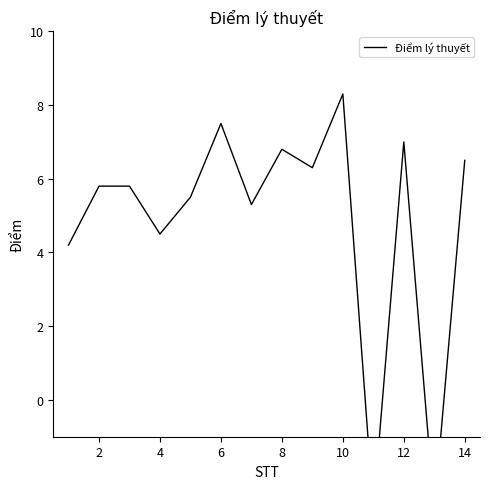

What is the greatest value displayed?

8.3